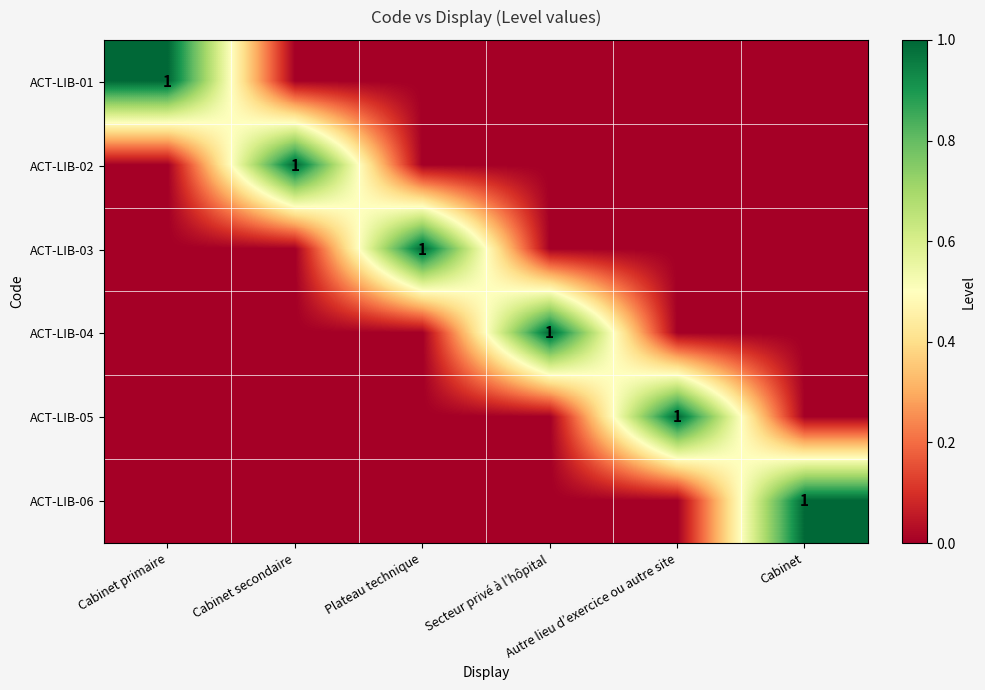

At which label does ACT-LIB-02 reach its peak?

Cabinet secondaire